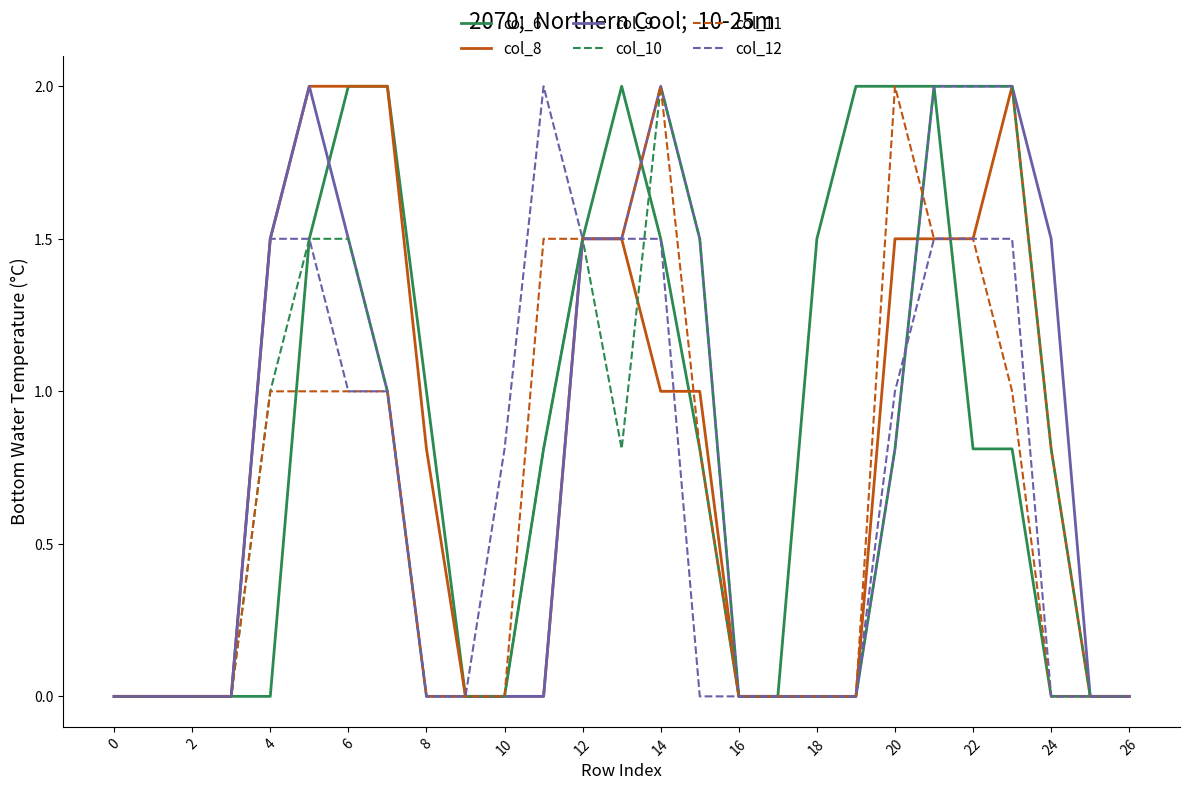

Which series has the largest total across all categories?

col_6